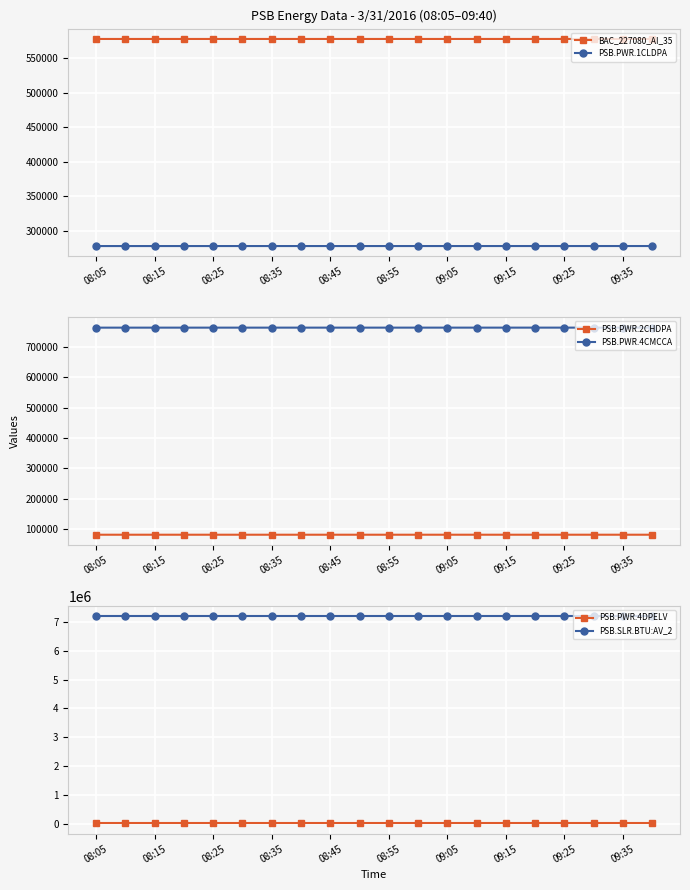

True or false: PSB.PWR.4DPELV and PSB.PWR.4CMCCA cross at least once.

False